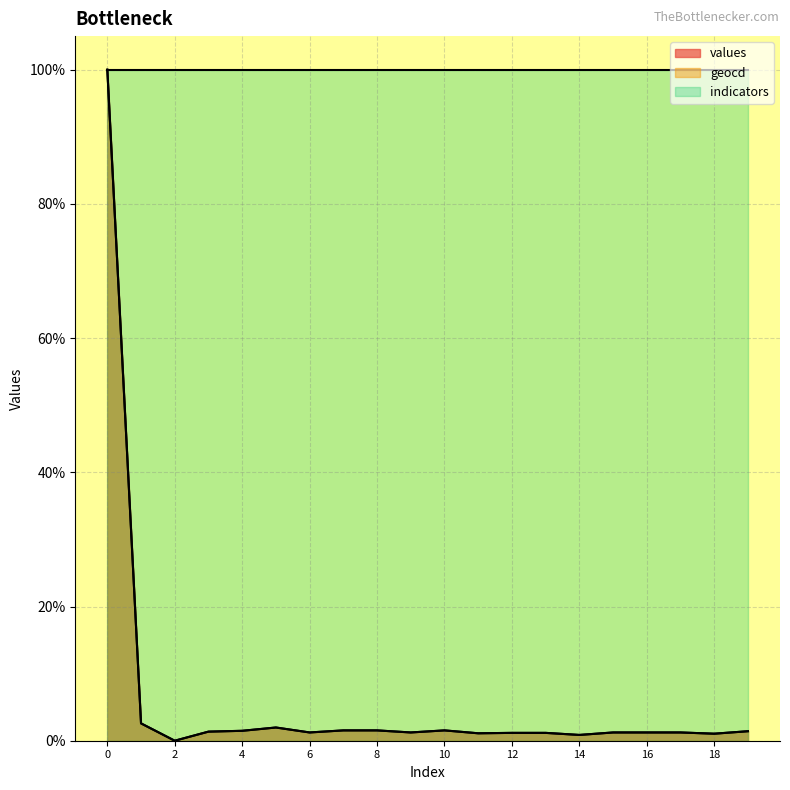

How many values in the values series exceed 0?

19